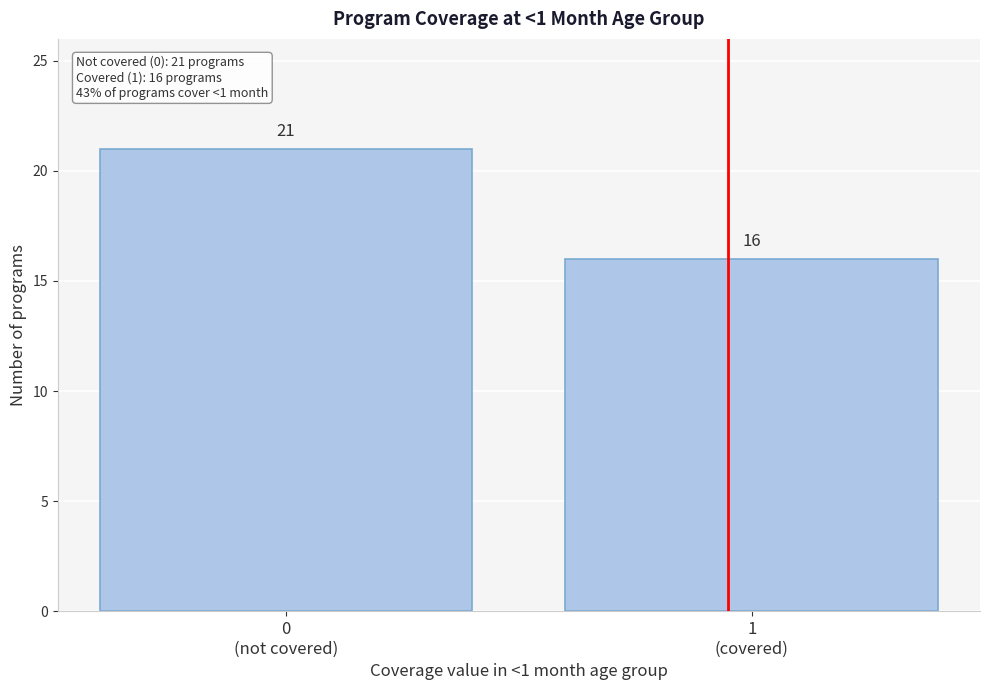

Reading left to right, what are all the values shown in this chart?

21	16